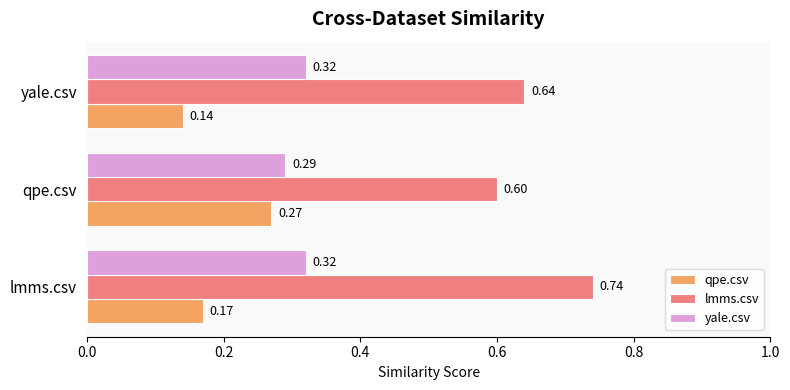

At which label is qpe.csv closest to 0?

yale.csv